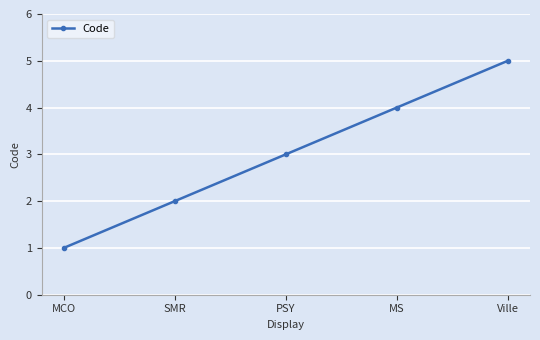

Reading left to right, extract all data points from this chart.

MCO=1	SMR=2	PSY=3	MS=4	Ville=5